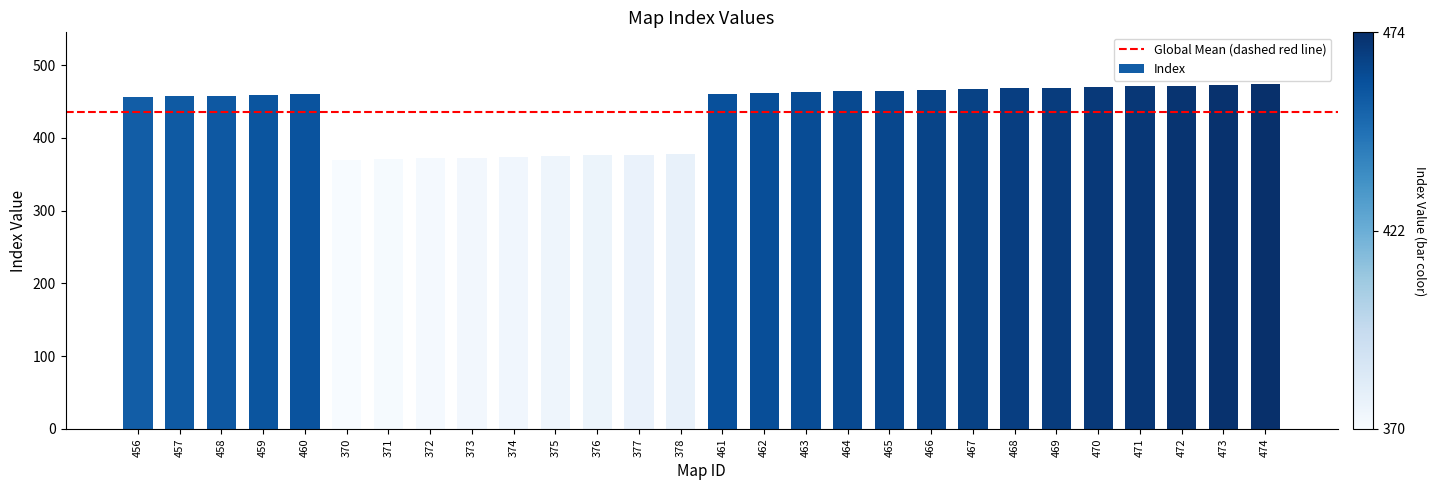

What is the average value?

436